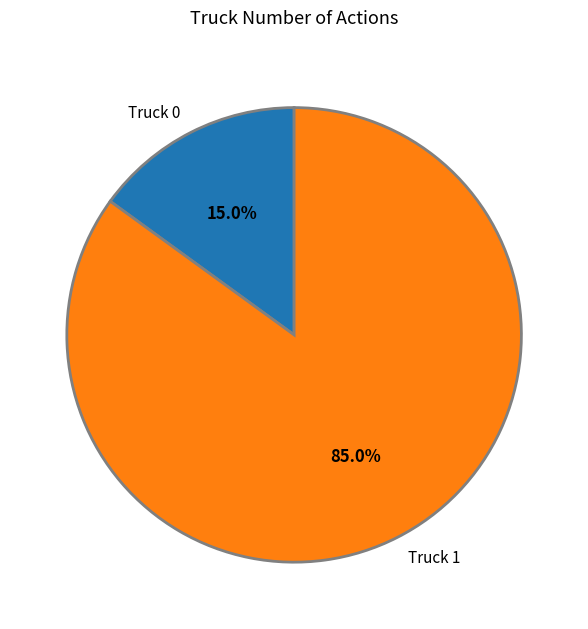

Rank the categories by value from lowest to highest.

Truck 0, Truck 1